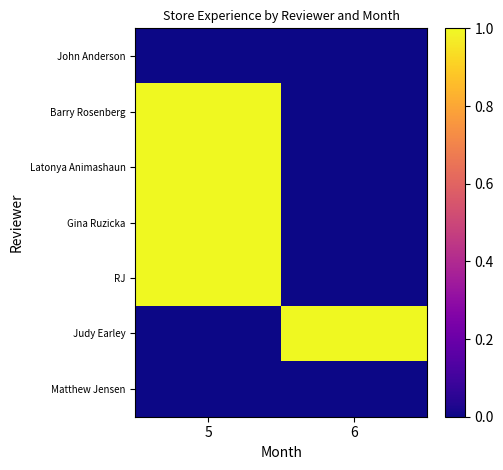

What is the greatest value displayed?

1